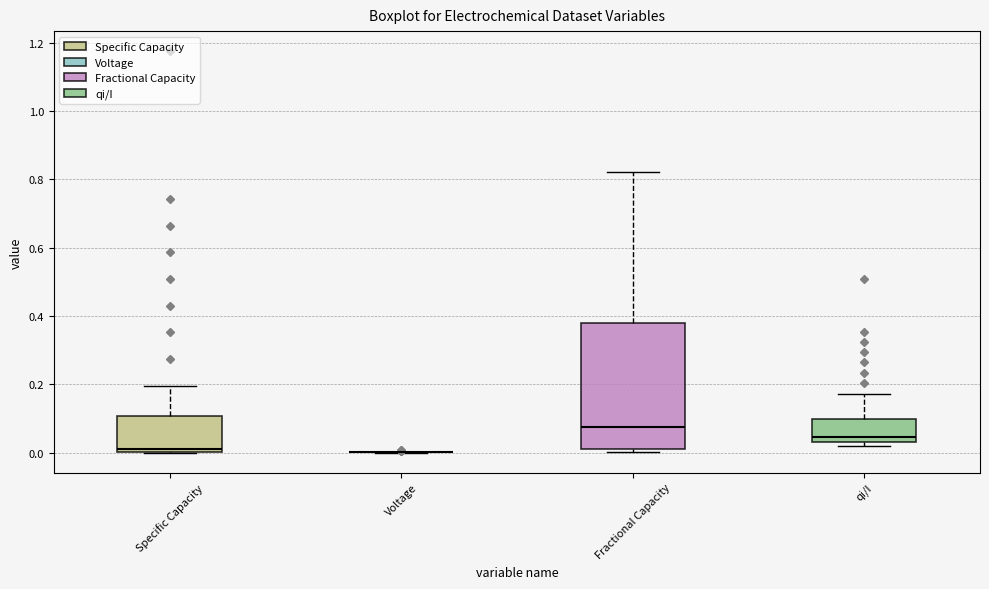

Reading left to right, read every box against the y-axis: the position of its median line, the range the box covers, and the ends of its whiskers. The values are not printed on the chart, so give them approximately, as read against the axis.

Specific Capacity: median 0.00 (just above the box's lower edge), box 0.00 to 0.10, whiskers 0.00 to 0.20
Voltage: box collapsed to a line at 0.00, whiskers 0.00 to 0.00
Fractional Capacity: median 0.08, box 0.00 to 0.38, whiskers 0.00 (just below the box's lower edge) to 0.82
qi/I: median 0.04 (just above the box's lower edge), box 0.04 to 0.10, whiskers 0.02 to 0.18